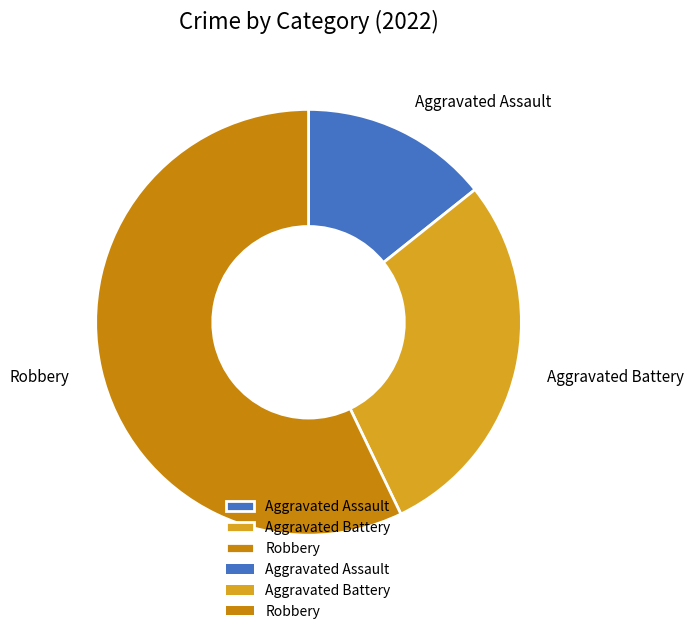

How many slices are in this pie chart?

3